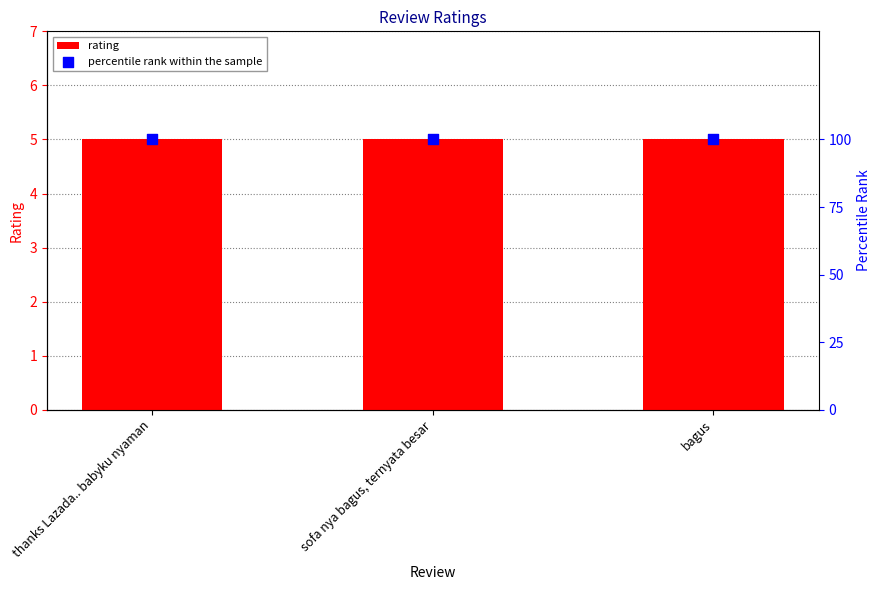

What are all the series names shown in the legend?

rating, percentile rank within the sample